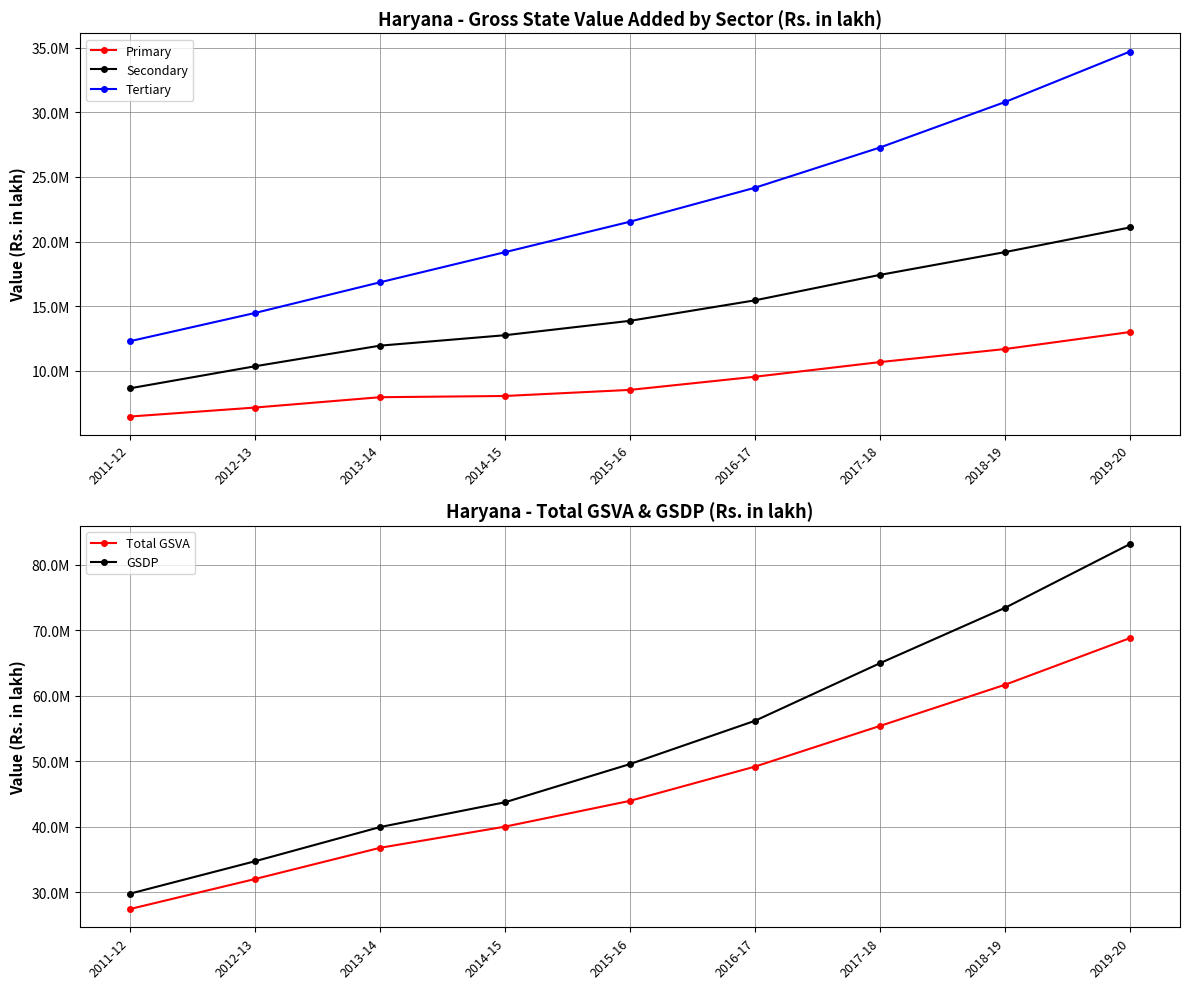

What is the difference between the second highest and minimum values in the Secondary series?

10535647.1